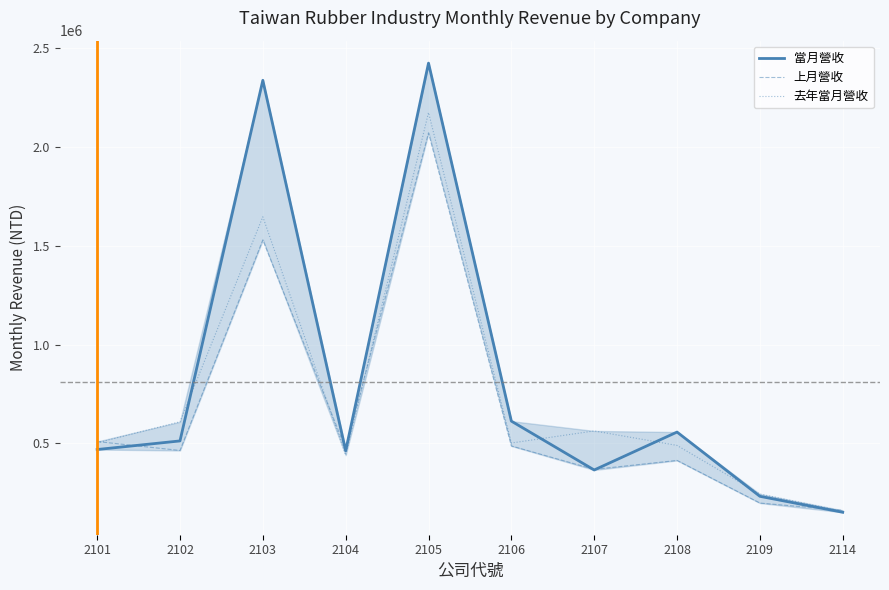

Which series has the largest range (max minus min)?

當月營收